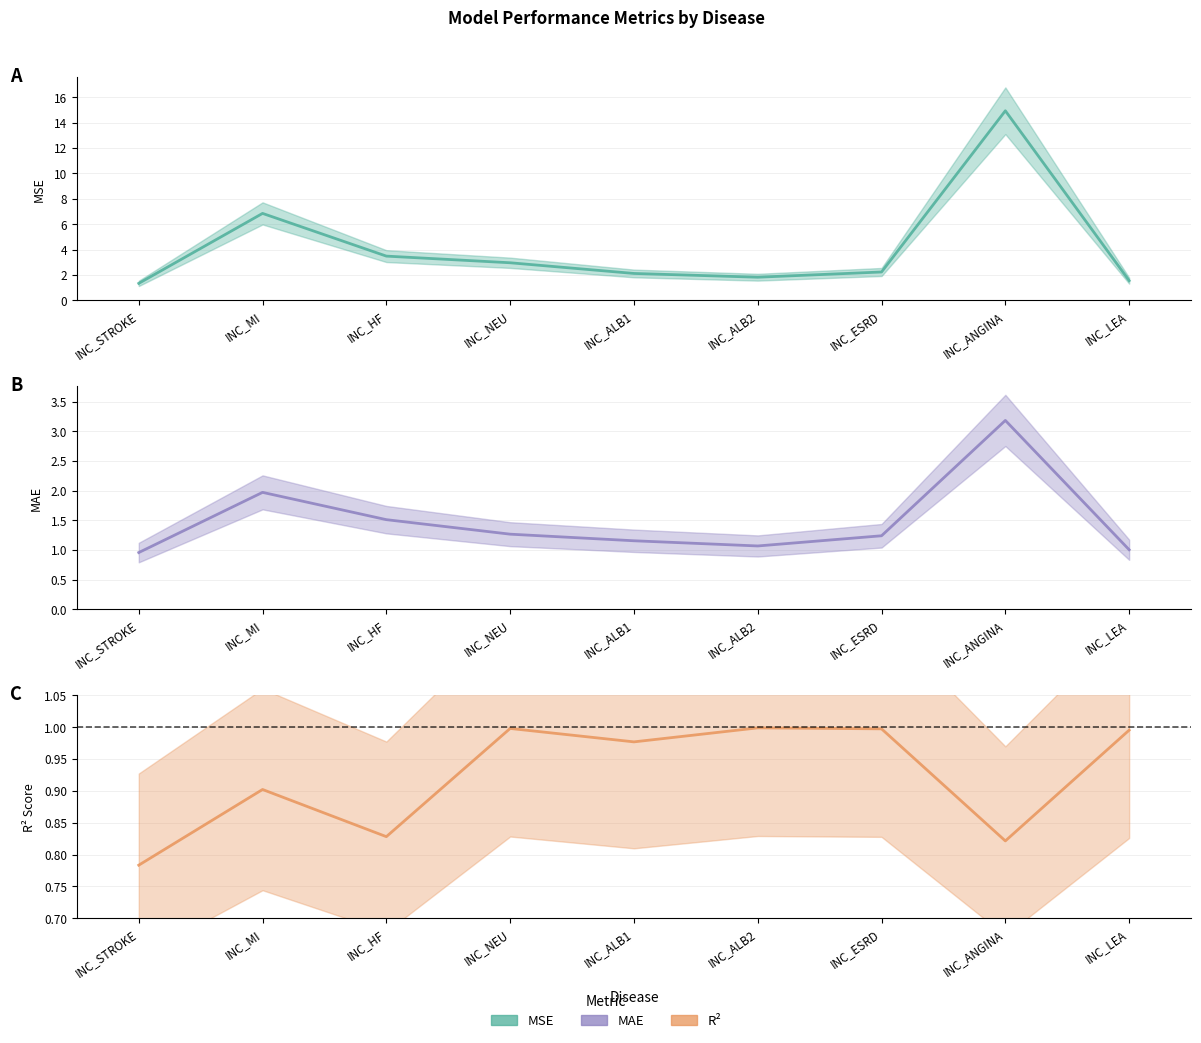

What is the maximum value for R2?

1.0